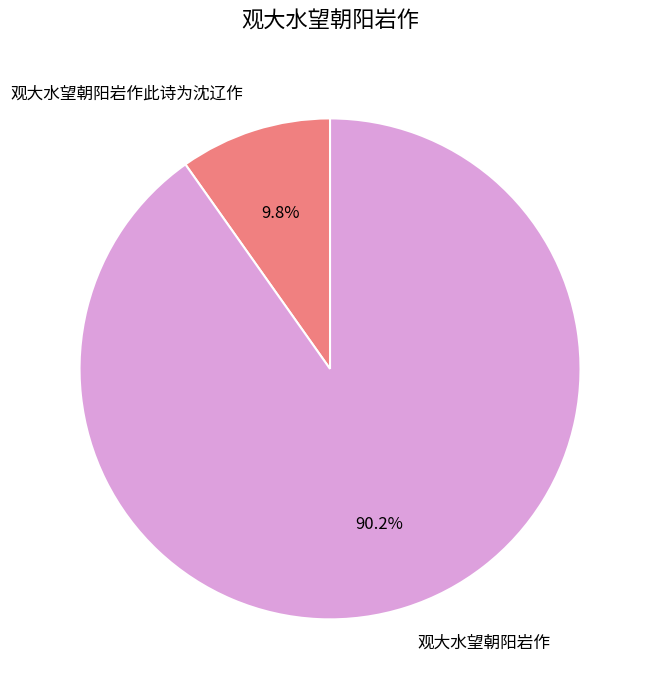

To the nearest percent, what portion does 观大水望朝阳岩作 represent?

90%